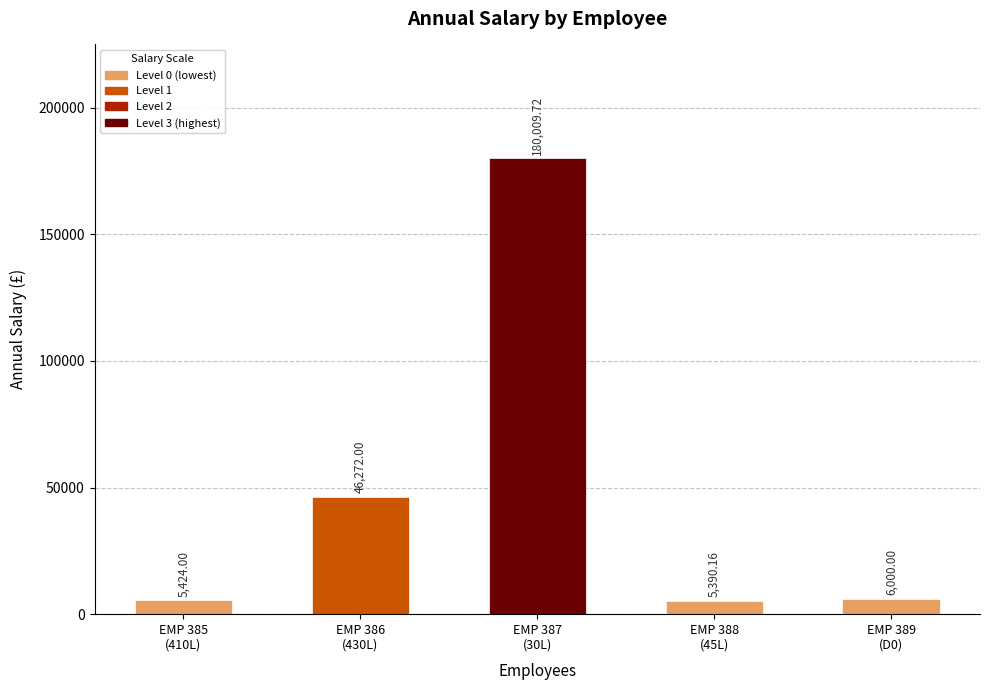

At which category does the chart reach its minimum across all series?

EMP 388
(45L)